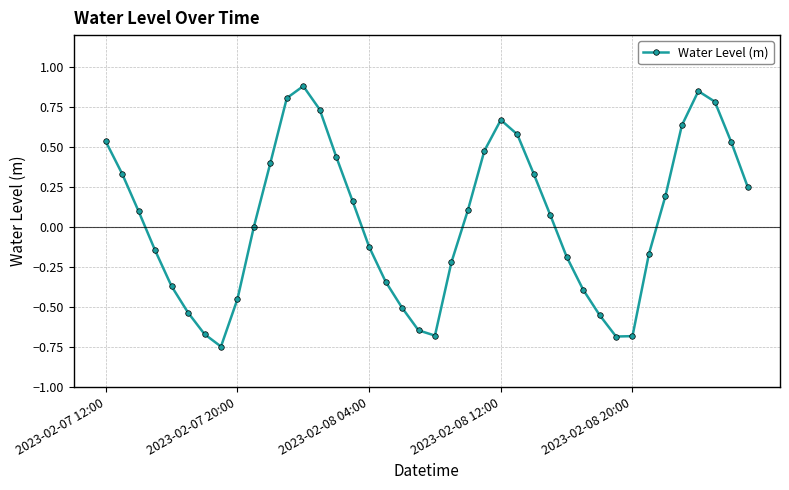

What is the maximum value shown in the chart?

0.9